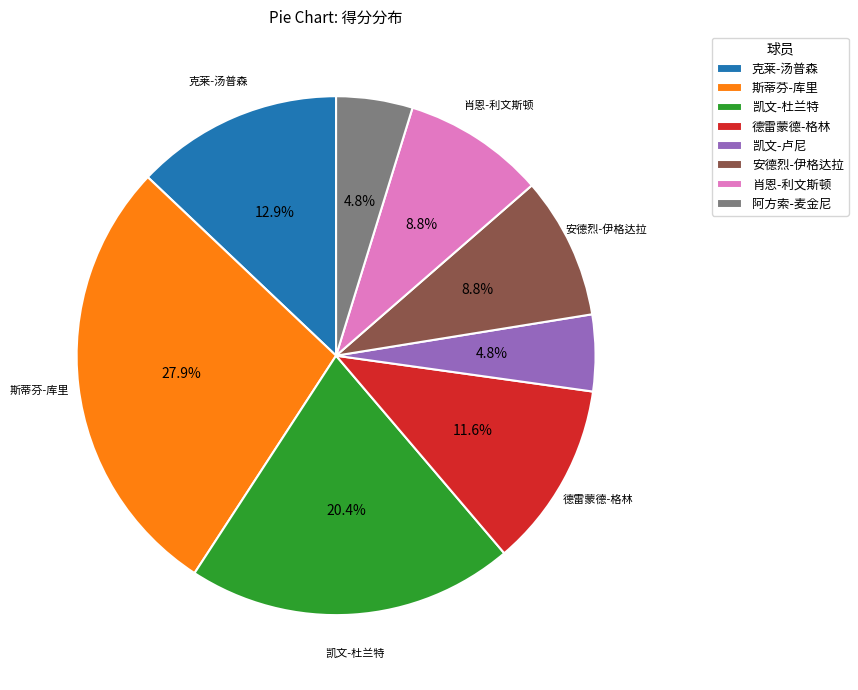

What is the ratio of the value at 肖恩-利文斯顿 to the value at 德雷蒙德-格林?

0.8